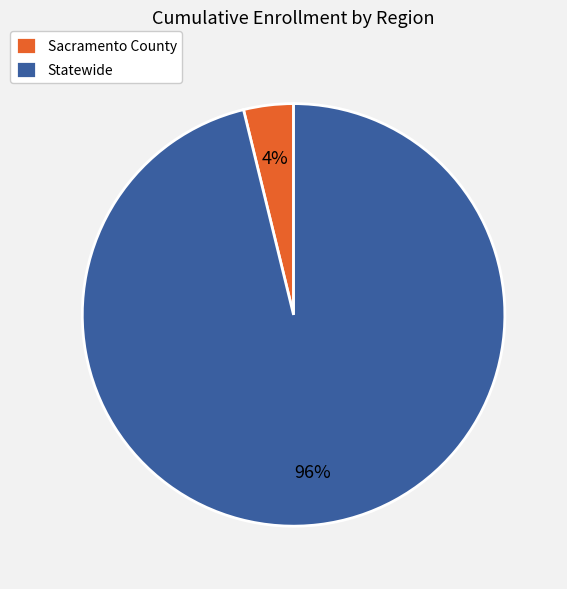

What percentage is the Statewide slice, to the nearest percent?

96%